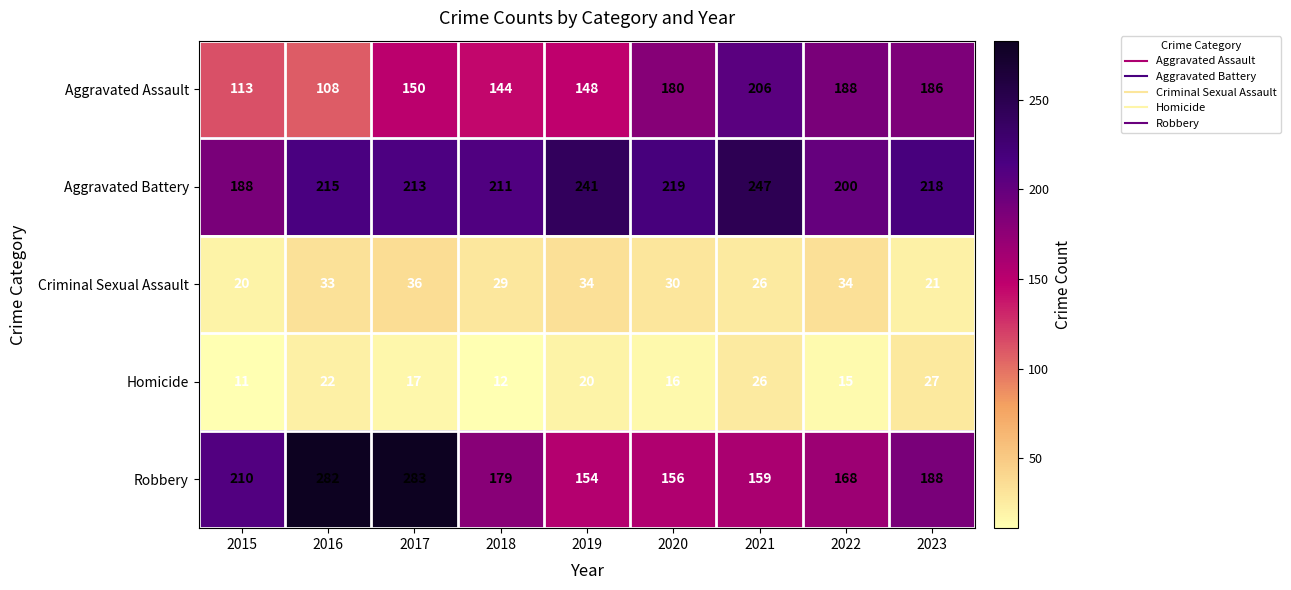

Count the number of data series in this chart.

5